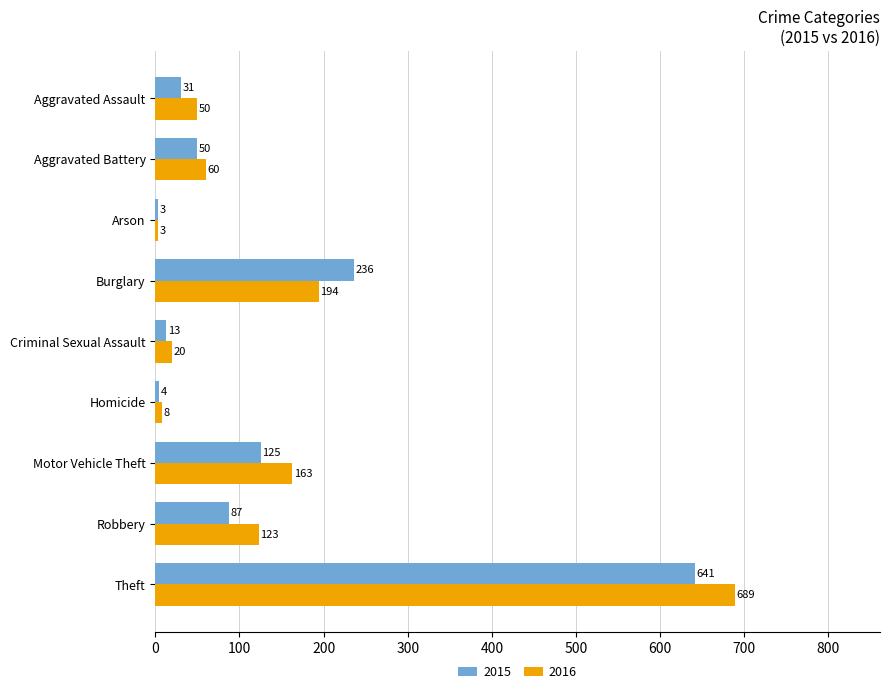

What is the approximate value of 2016 at Burglary, to the nearest 100?

200